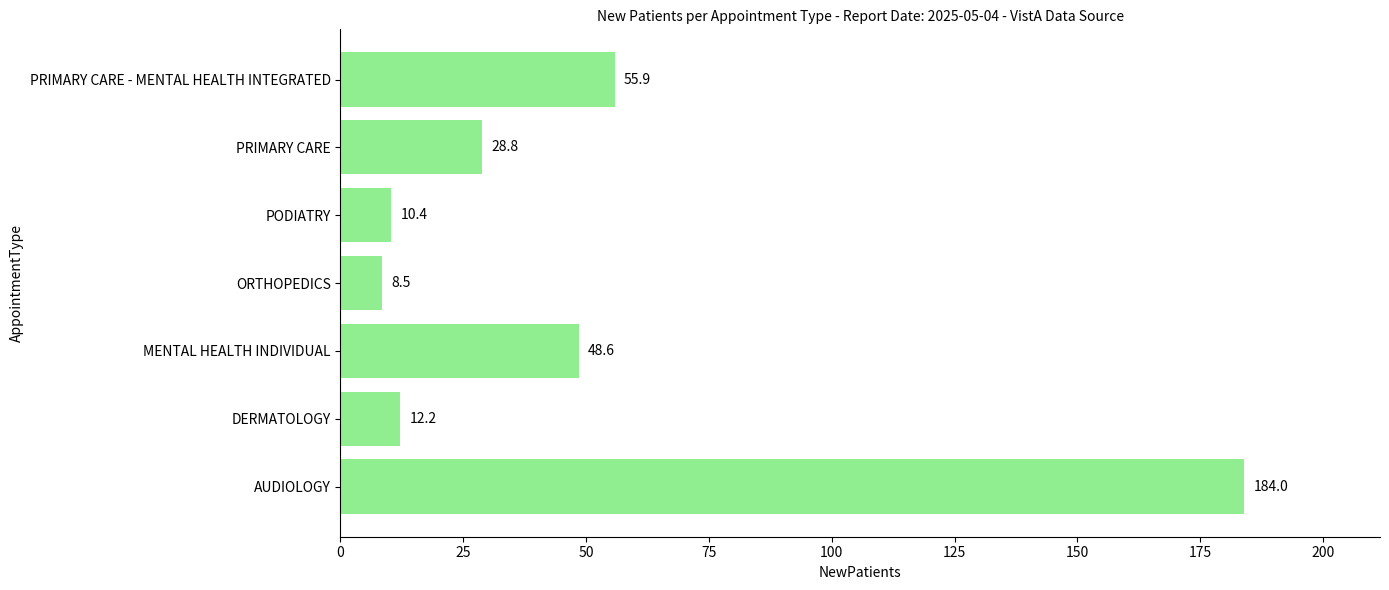

Approximately how many times larger is the value at PODIATRY compared to ORTHOPEDICS?

1.2